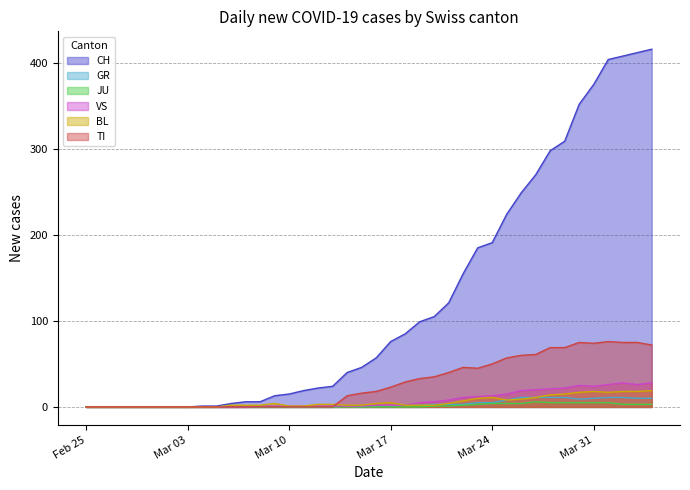

At which category does the chart reach its minimum across all series?

Feb 25